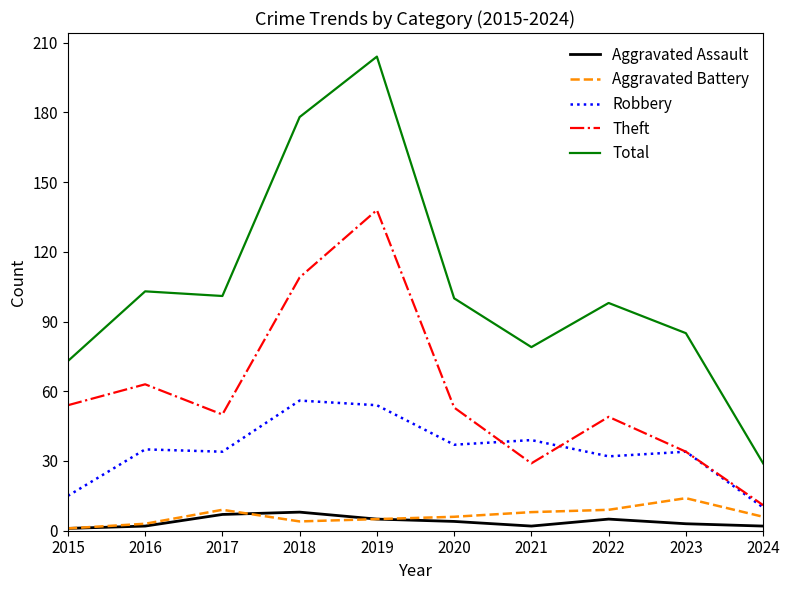

Reading right to left, what are all the values shown in this chart?

Aggravated Assault: 2	3	5	2	4	5	8	7	2	1
Aggravated Battery: 6	14	9	8	6	5	4	9	3	1
Robbery: 10	34	32	39	37	54	56	34	35	15
Theft: 11	34	49	29	53	138	109	50	63	54
Total: 29	85	98	79	100	204	178	101	103	73